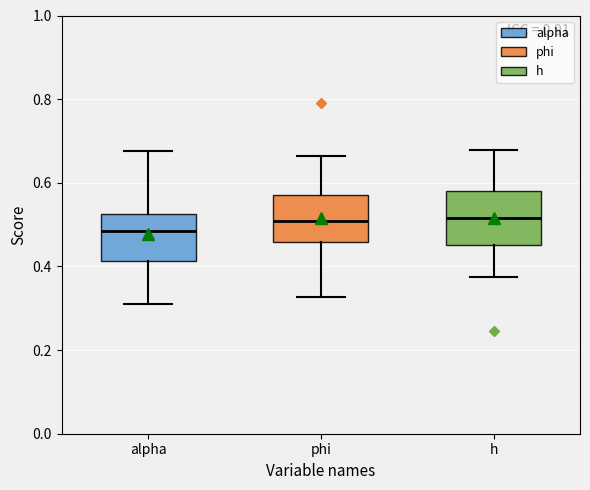

Reading left to right, transcribe this box plot: for each box, give where its median line is, the range the box spans, and where its two whiskers end, as read against the y-axis. The values are not printed on the chart, so give them approximately, as read against the axis.

alpha: median 0.48, box 0.42 to 0.52, whiskers 0.32 to 0.68
phi: median 0.50, box 0.46 to 0.58, whiskers 0.32 to 0.66
h: median 0.52, box 0.46 to 0.58, whiskers 0.38 to 0.68